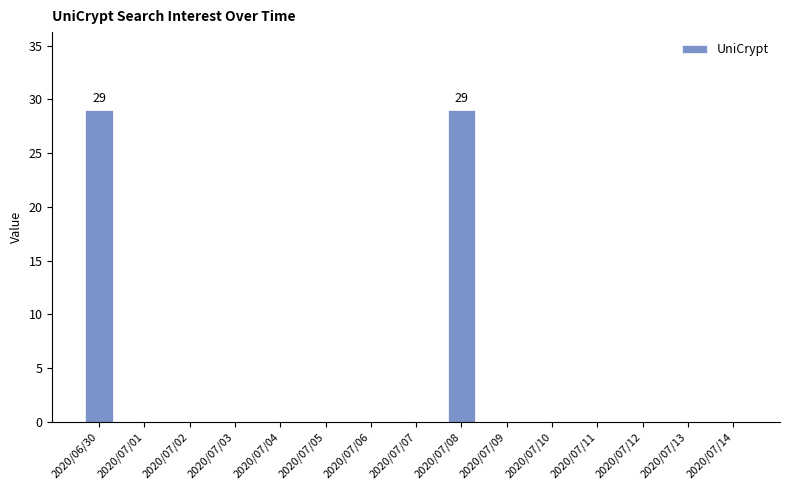

The value at 2020/07/11 is 0. True or false?

True